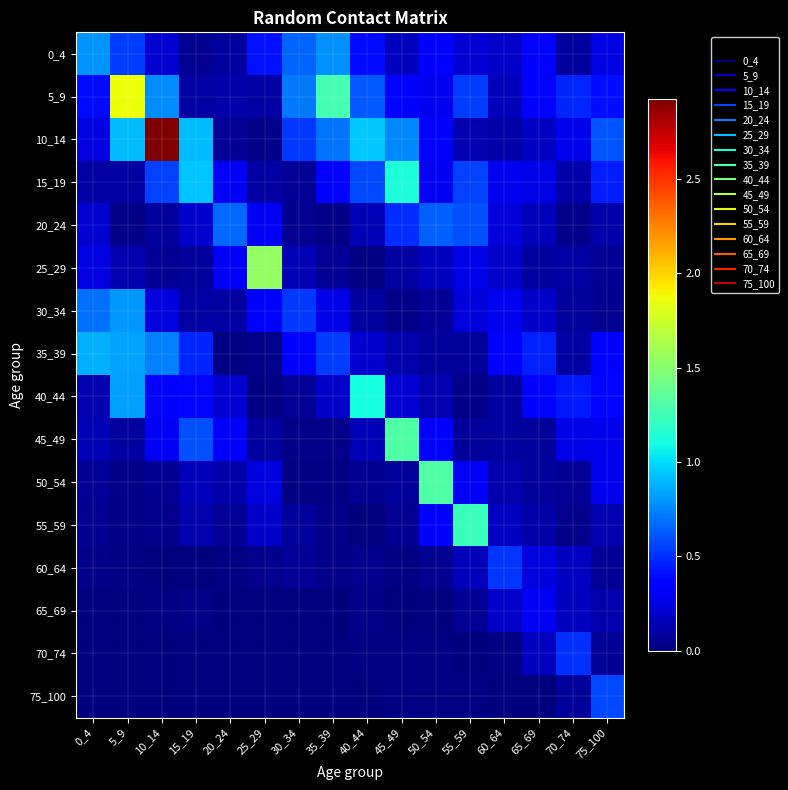

Rank the series by their maximum value, from lowest to highest.

65_69, 70_74, 60_64, 75_100, 20_24, 0_4, 30_34, 35_39, 40_44, 15_19, 55_59, 50_54, 45_49, 25_29, 5_9, 10_14